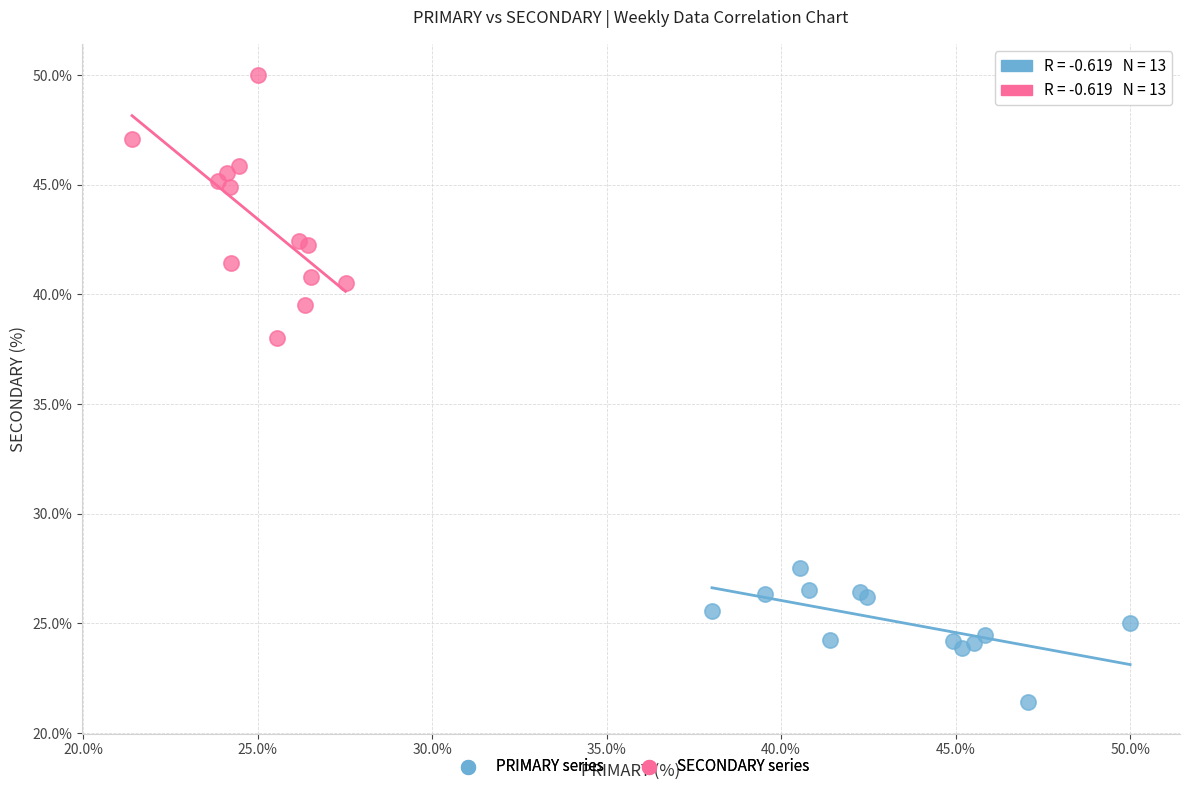

Which series contains the lowest Y value?

PRIMARY series